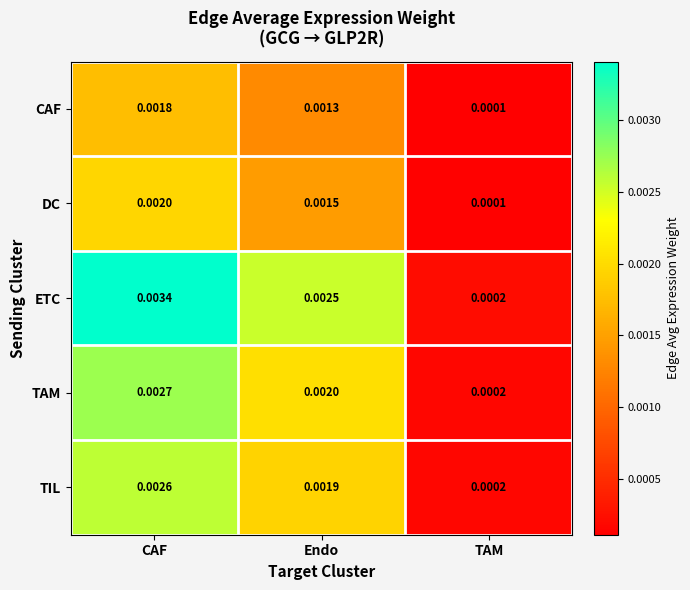

Is the value of DC at Endo greater than the value of ETC at CAF?

No